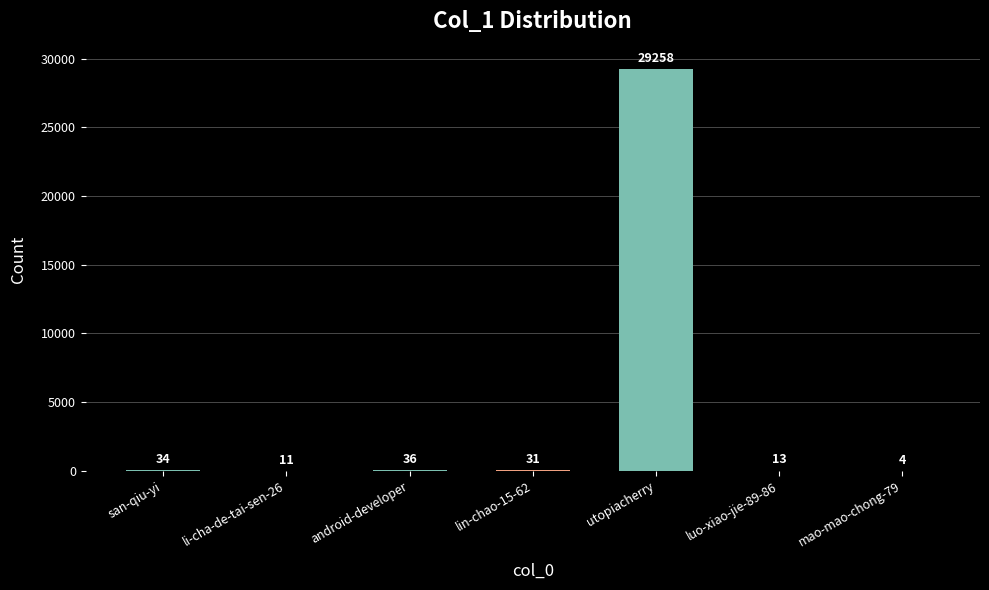

What is the change in value from lin-chao-15-62 to mao-mao-chong-79?

-27